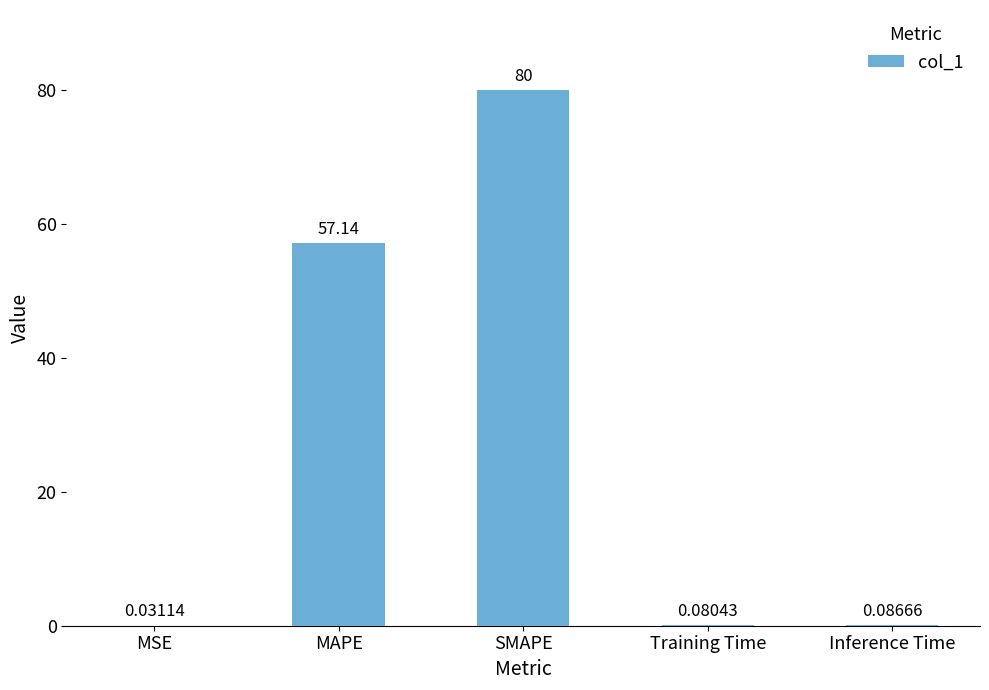

Which category has the highest value across all series?

SMAPE